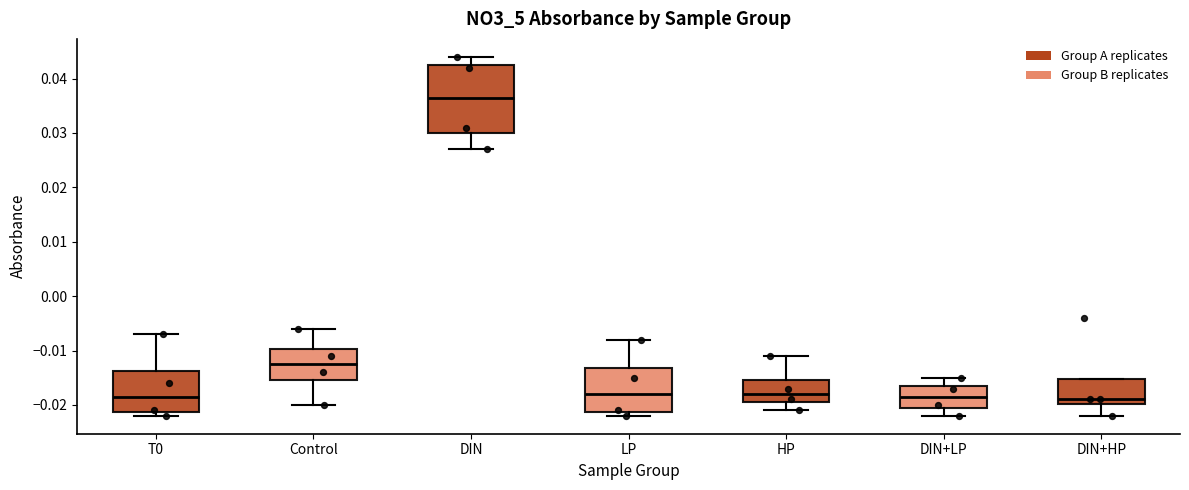

Where does the median line of the box for HP sit on the y-axis? The values are not printed on the chart, so give them approximately, as read against the axis.

-0.018